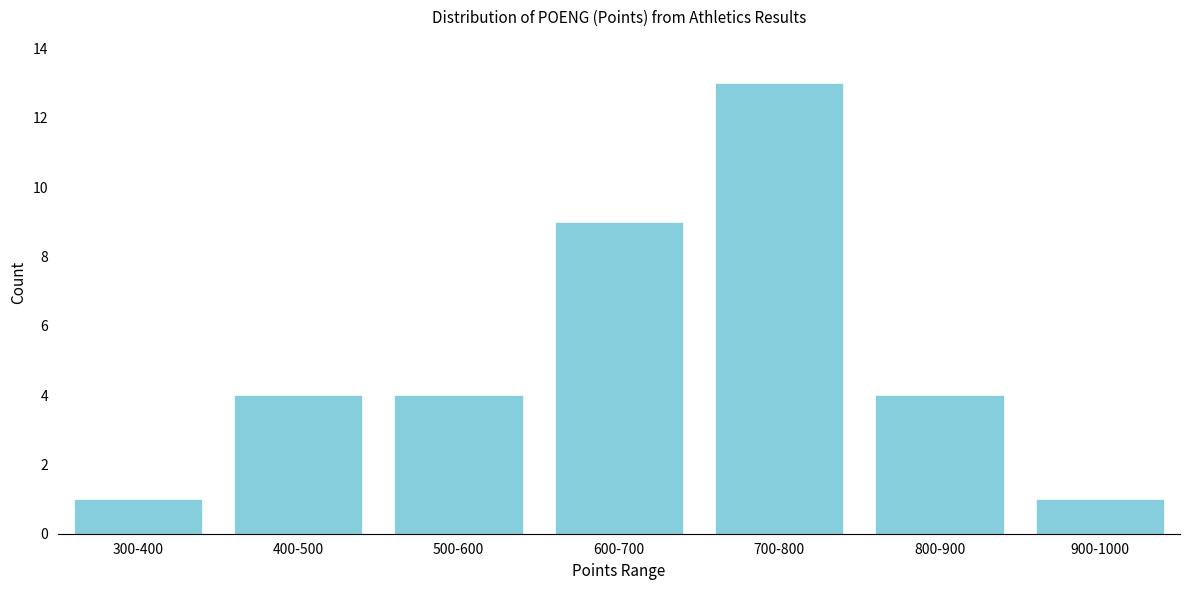

Reading right to left, list all the values displayed in this chart.

1	4	13	9	4	4	1